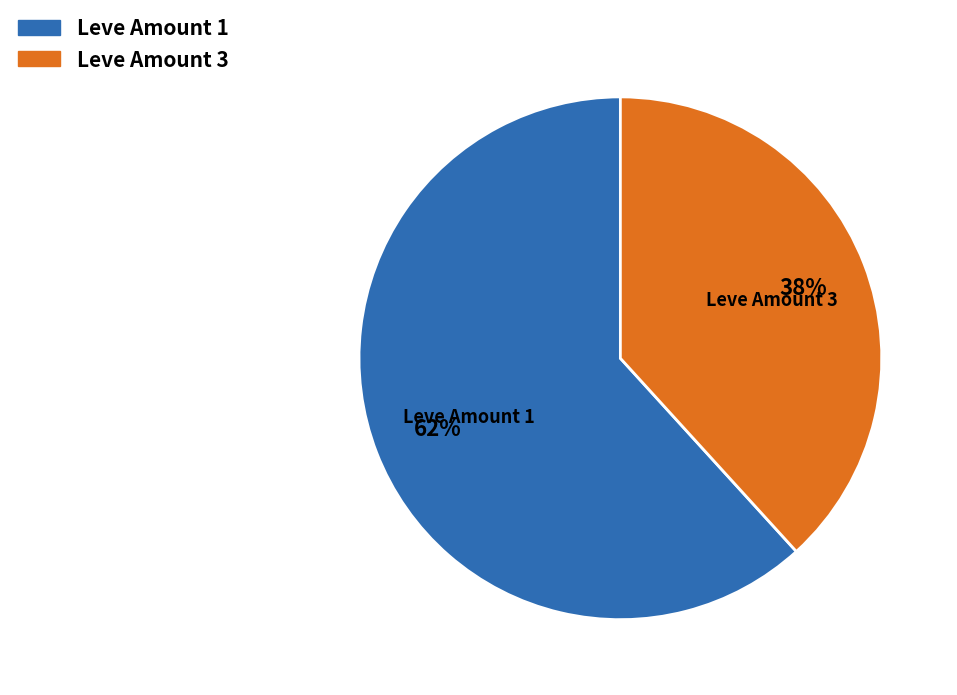

Count the number of slices in the pie.

2